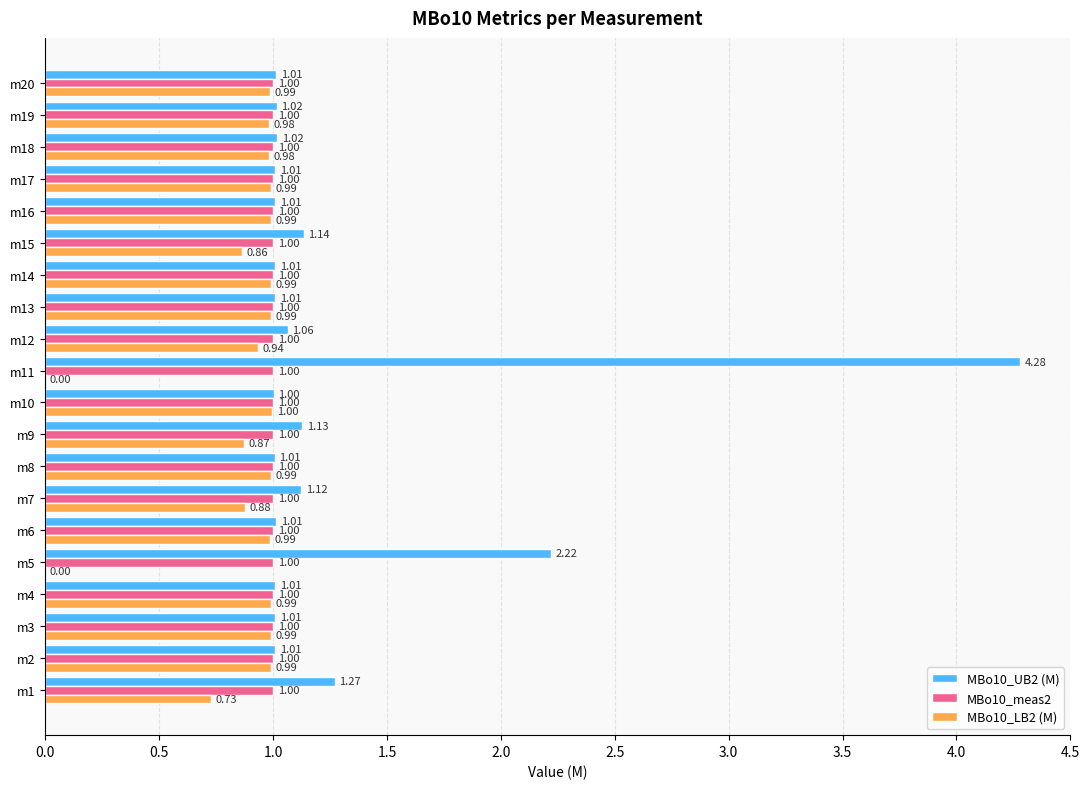

What is the total value across all series at m7?

3.0